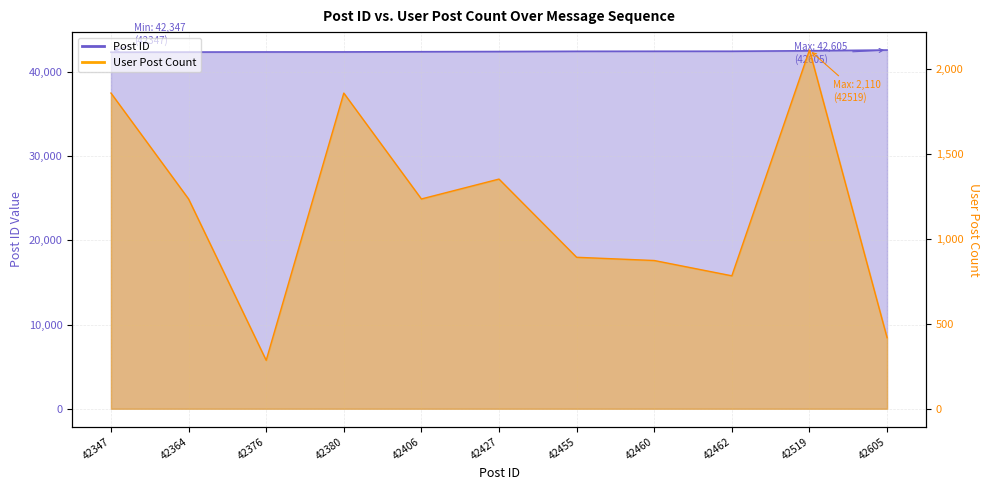

What is the sum of all Post ID values?

466801